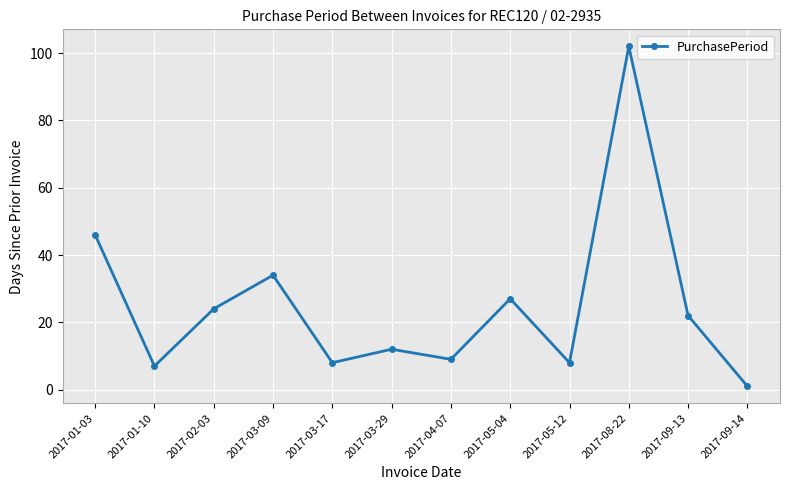

Reading left to right, transcribe all the data shown in this chart.

2017-01-03=46	2017-01-10=7	2017-02-03=24	2017-03-09=34	2017-03-17=8	2017-03-29=12	2017-04-07=9	2017-05-04=27	2017-05-12=8	2017-08-22=102	2017-09-13=22	2017-09-14=1